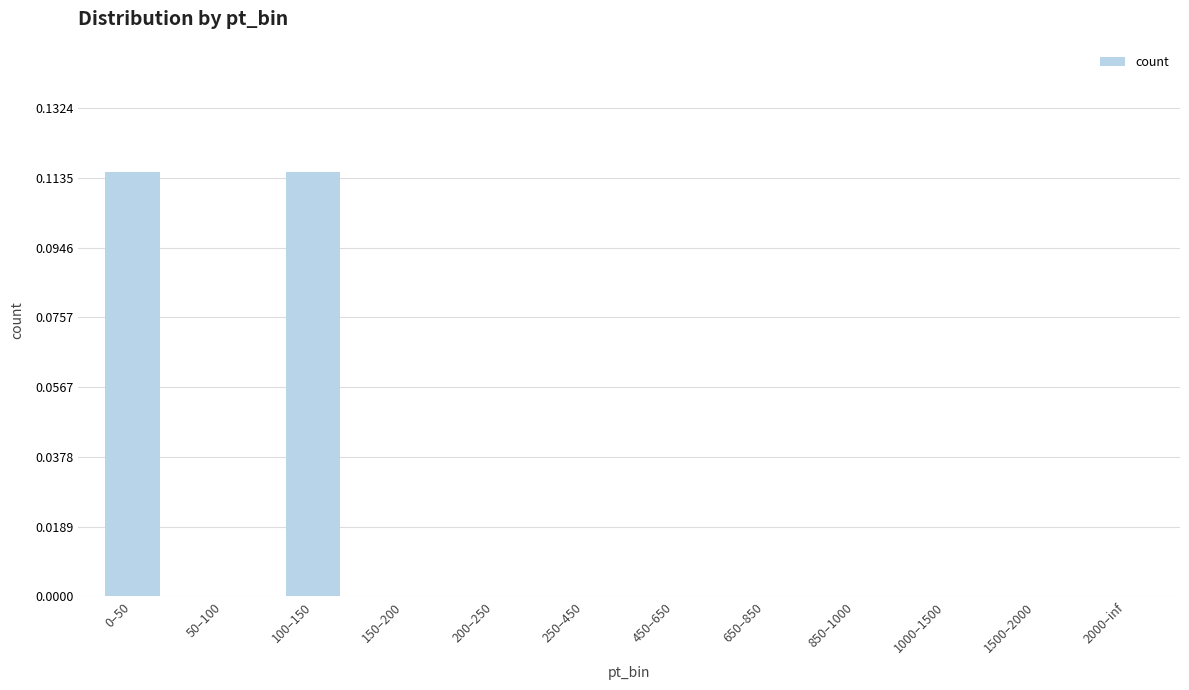

The chart shows a value of 0.0 at 250–450. True or false?

True